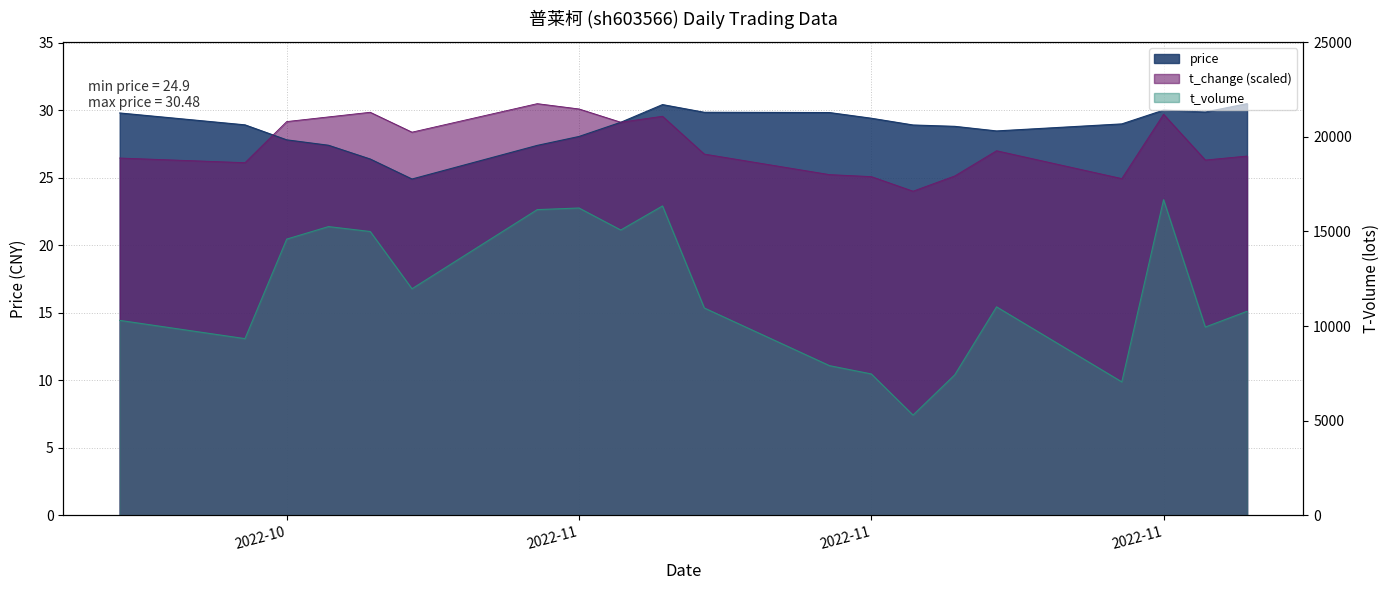

What is the value of the t_change point at the 19th from the left?

26.3